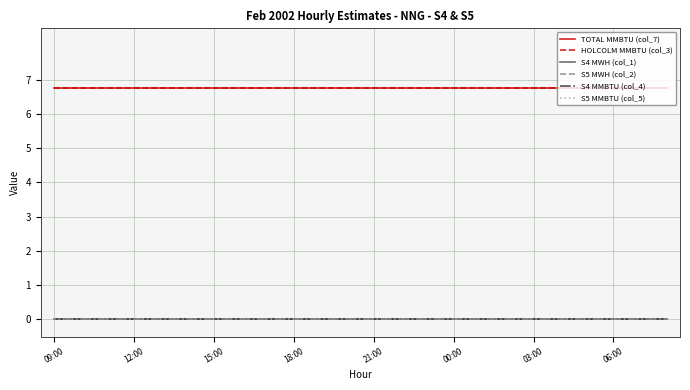

Rank the series by their maximum value, from lowest to highest.

S4 MWH (col_1), S5 MWH (col_2), S4 MMBTU (col_4), S5 MMBTU (col_5), TOTAL MMBTU (col_7), HOLCOLM MMBTU (col_3)